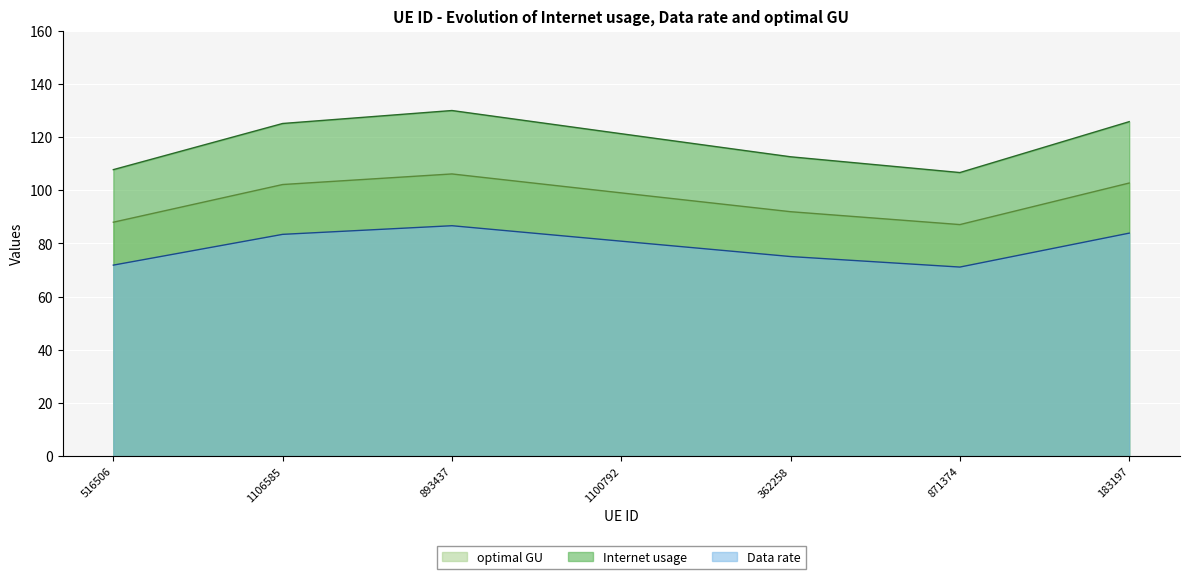

True or false: Internet usage and optimal GU intersect in this chart.

False